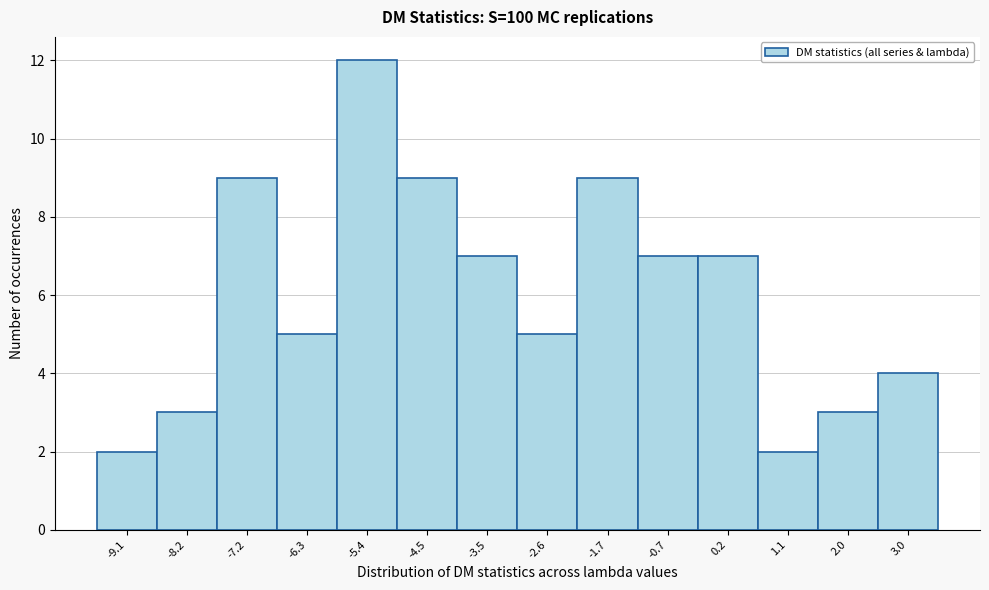

Reading left to right, transcribe this chart: for each bar, give the range it covers on the x-axis and its height. Neither the bar edges nor the heights are printed on the chart, so give them approximately, as read against the axes.

-9.6 to -8.6: 2
-8.6 to -7.7: 3
-7.7 to -6.8: 9
-6.8 to -5.8: 5
-5.8 to -4.9: 12
-4.9 to -4.0: 9
-4.0 to -3.1: 7
-3.1 to -2.1: 5
-2.1 to -1.2: 9
-1.2 to -0.3: 7
-0.3 to 0.6: 7
0.6 to 1.6: 2
1.6 to 2.5: 3
2.5 to 3.4: 4